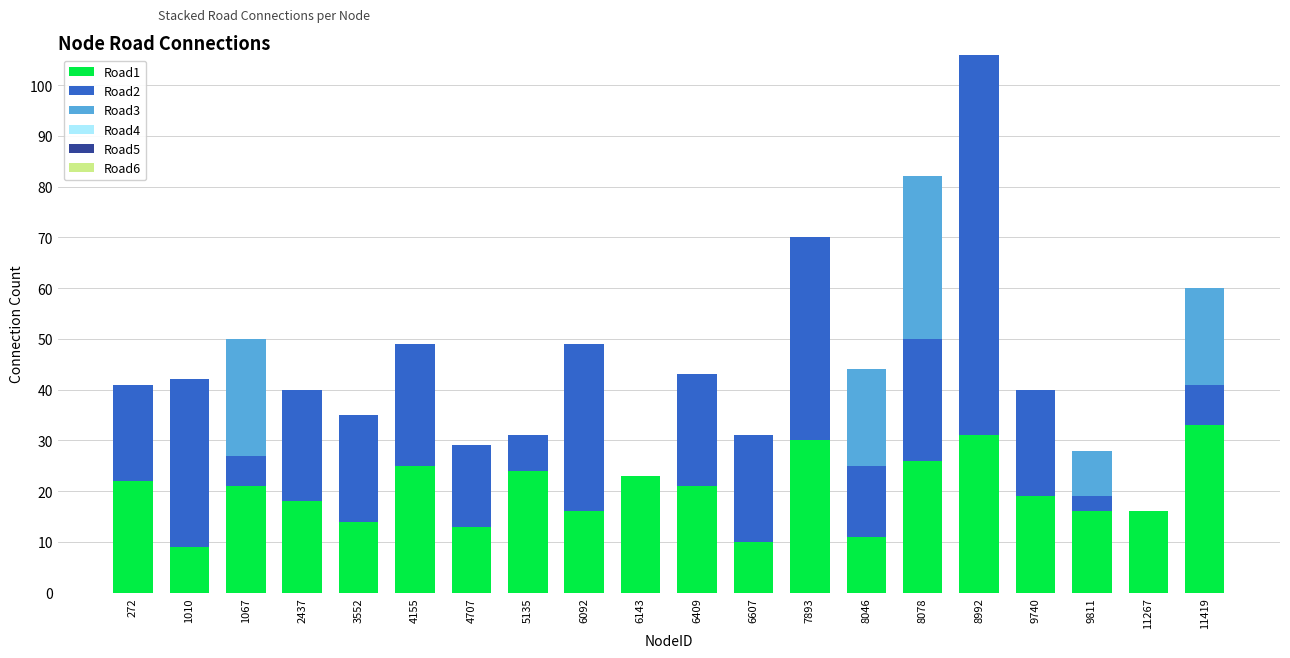

At which category is the sum across all series the highest?

8992